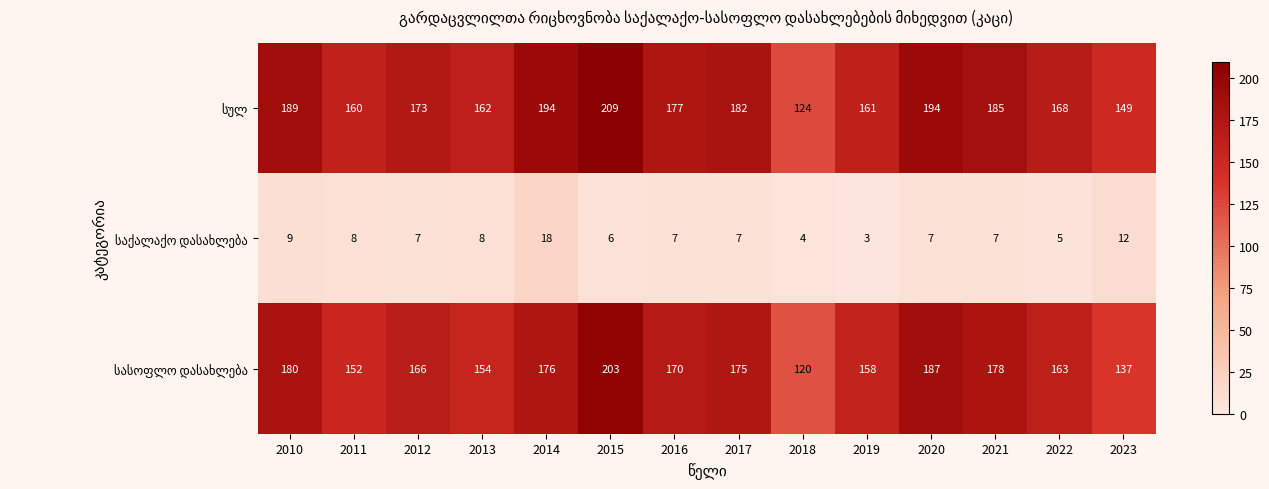

What is the total value across all series at 2018?

248